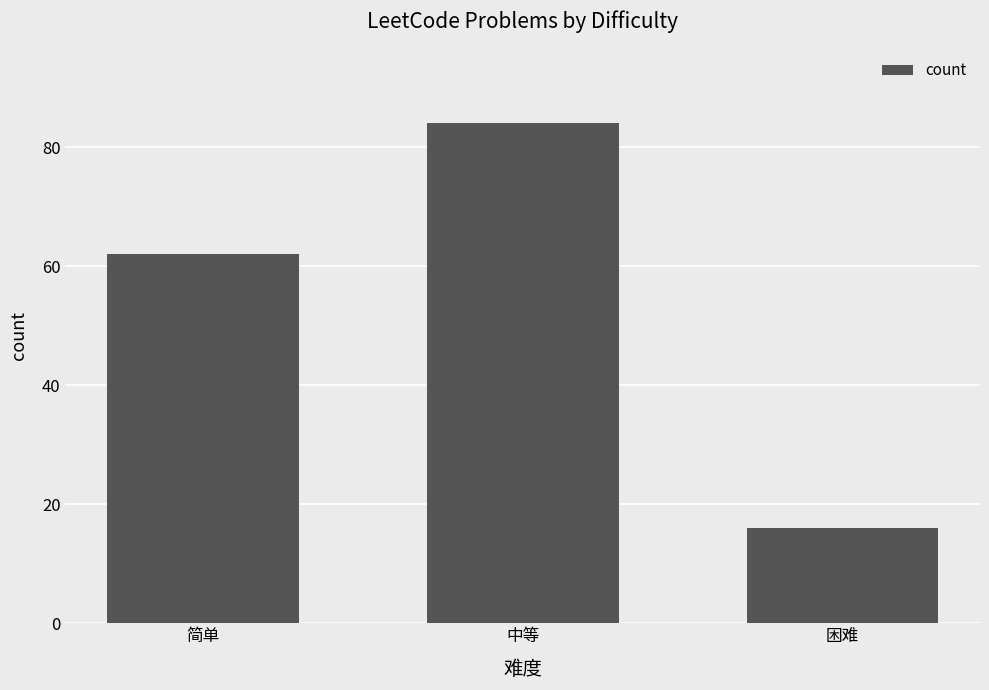

Which label corresponds to the smallest value in the chart?

困难